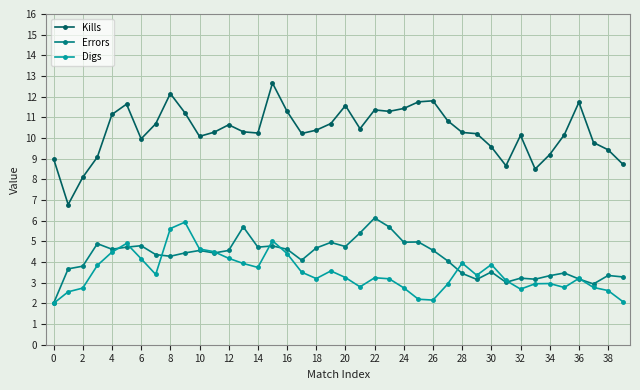

Which series has the largest range (max minus min)?

Kills